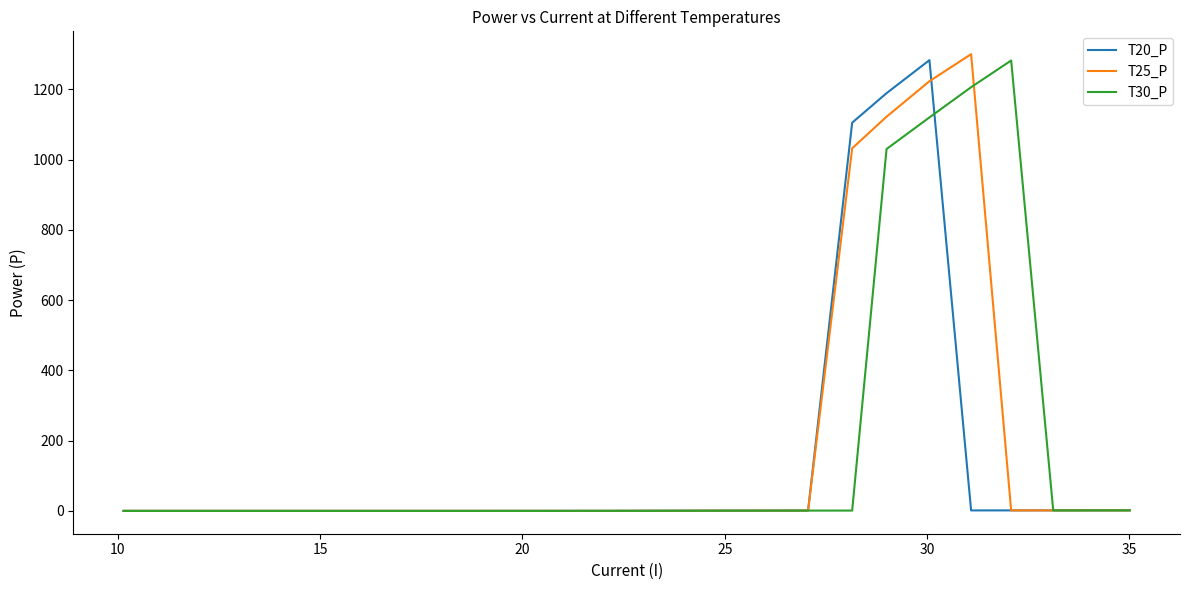

What is the highest value of the T25_P series?

1300.0